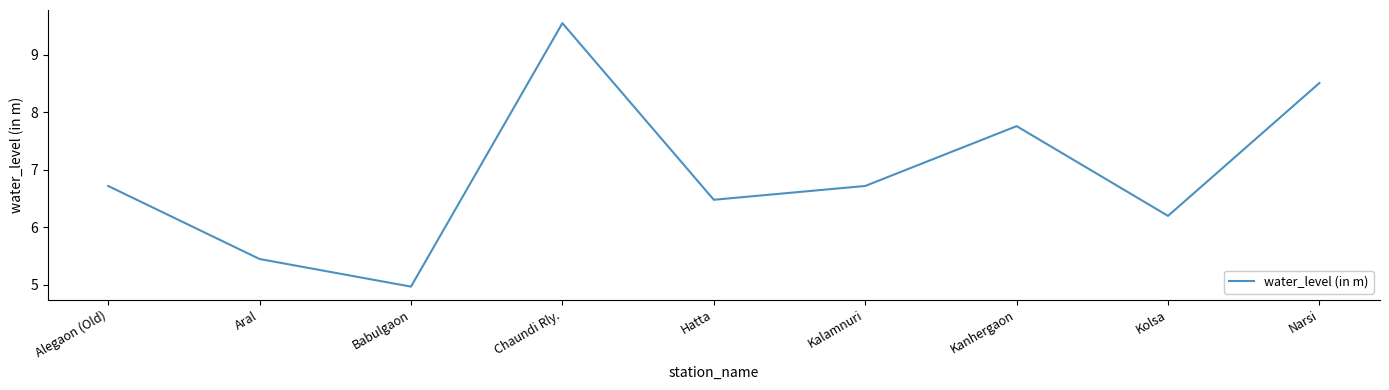

Approximately how many times larger is the value at Kanhergaon compared to Aral?

1.4